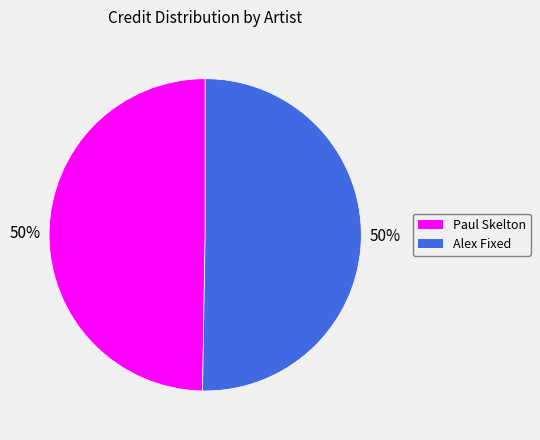

To the nearest percent, what is the combined percentage of Paul Skelton and Alex Fixed?

100%